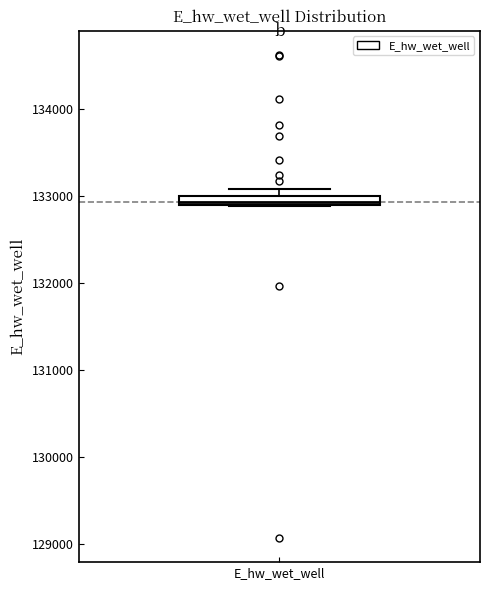

Where is the upper edge of the box for E_hw_wet_well on the y-axis? The values are not printed on the chart, so give them approximately, as read against the axis.

133000